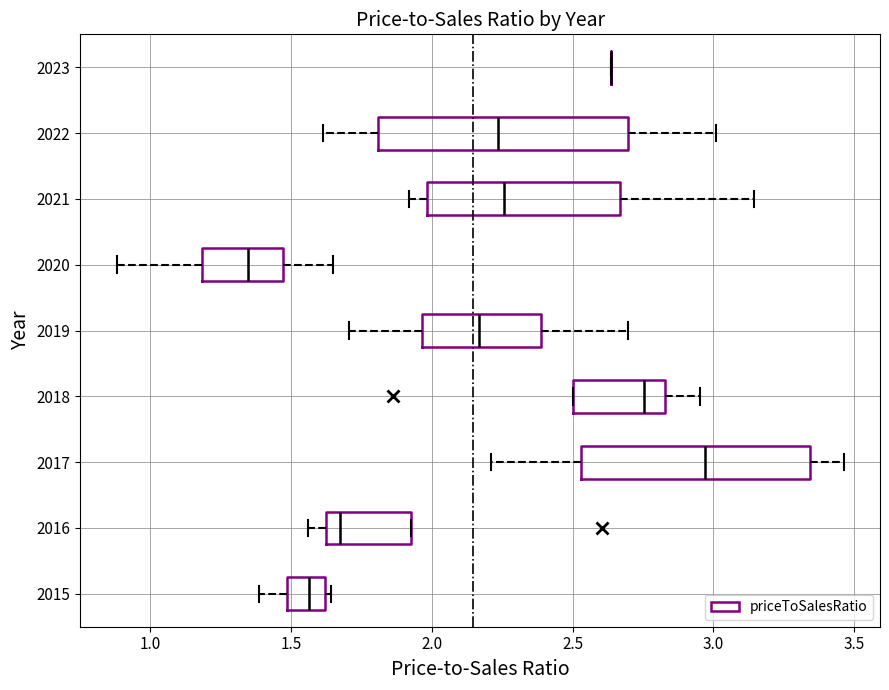

Where does the left whisker of the box at y = 2017 end on the x-axis? The values are not printed on the chart, so give them approximately, as read against the axis.

2.20